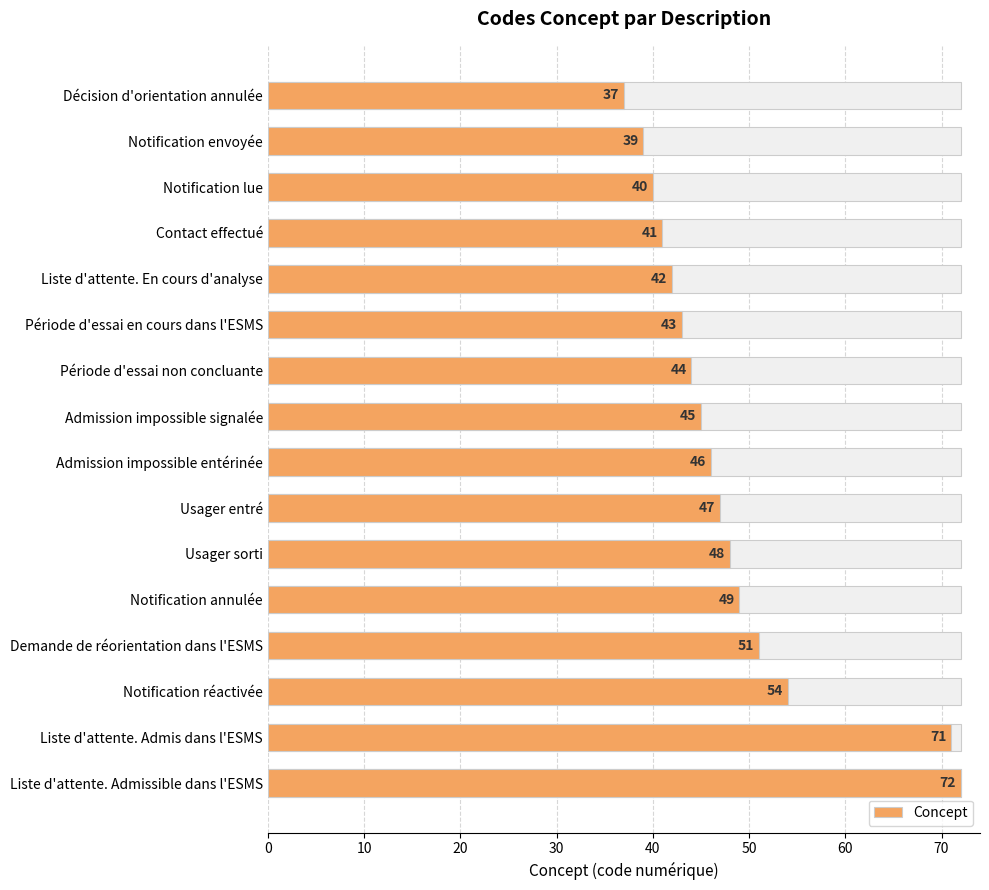

What value does the data have at Notification lue, to the nearest 5?

40